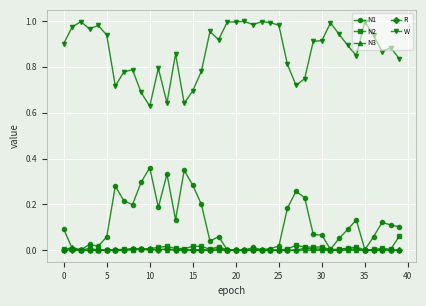

True or false: N3 has more than 0 interior local peaks.

True